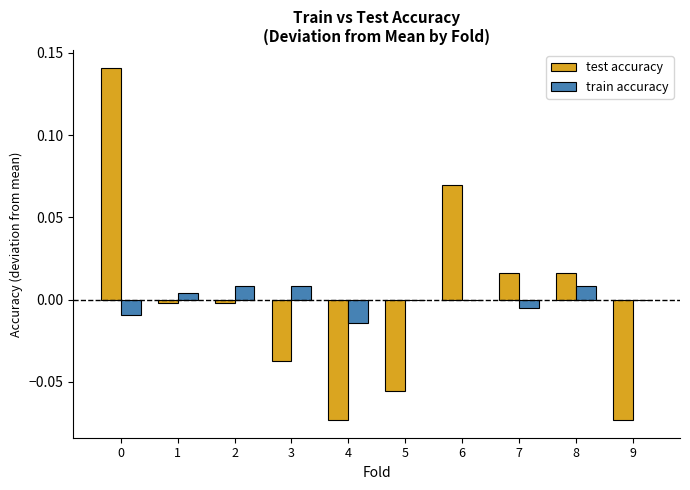

True or false: test accuracy has a value of 0.2 at 0.

False